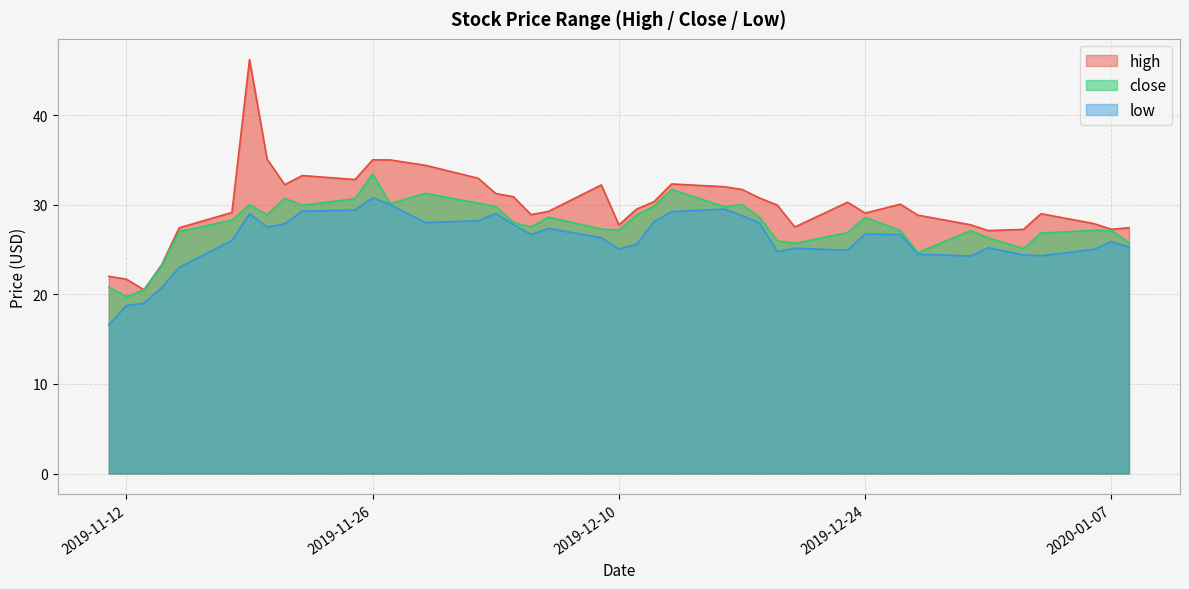

Reading left to right, transcribe all the data shown in this chart.

high: 22.0	21.7	20.5	23.3	27.4	29.1	46.2	35.1	32.2	33.2	32.8	35.0	35.0	34.4	32.9	31.2	30.9	28.9	29.2	32.2	27.7	29.5	30.3	32.3	32.0	31.7	30.7	30.0	27.5	30.3	29.1	30.1	28.8	27.8	27.1	27.2	29.0	27.9	27.2	27.4
close: 20.8	19.8	20.5	23.1	27.0	28.3	30.0	28.9	30.7	29.9	30.7	33.4	30.1	31.3	30.2	29.8	28.0	27.5	28.6	27.3	27.1	28.8	29.8	31.7	29.8	30.0	28.6	26.0	25.7	26.9	28.6	27.1	24.6	27.1	26.3	25.1	26.8	27.1	27.1	25.8
low: 16.6	18.7	19.0	20.8	23.0	26.0	29.0	27.5	27.9	29.3	29.4	30.8	30.0	28.0	28.2	29.0	27.8	26.7	27.3	26.3	25.0	25.6	28.1	29.2	29.5	28.8	28.0	24.8	25.1	24.9	26.7	26.7	24.5	24.3	25.2	24.4	24.3	25.0	25.9	25.2